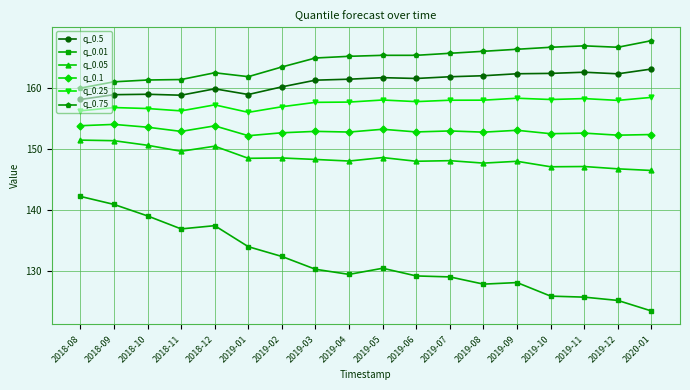

Is this an area chart (filled region under the line)?

No